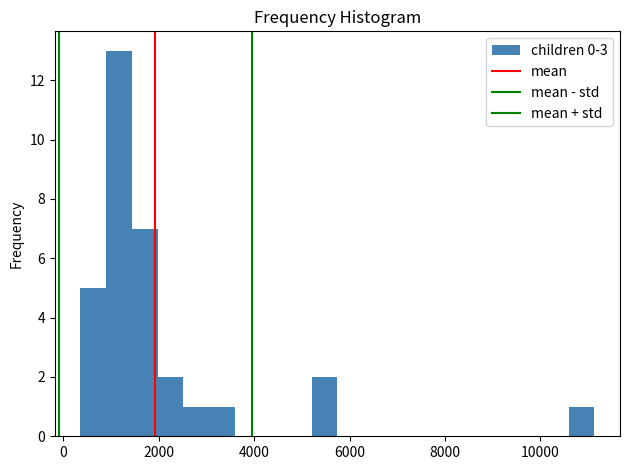

Read against the x-axis, roughly where is the centre of the tallest bar?

1200